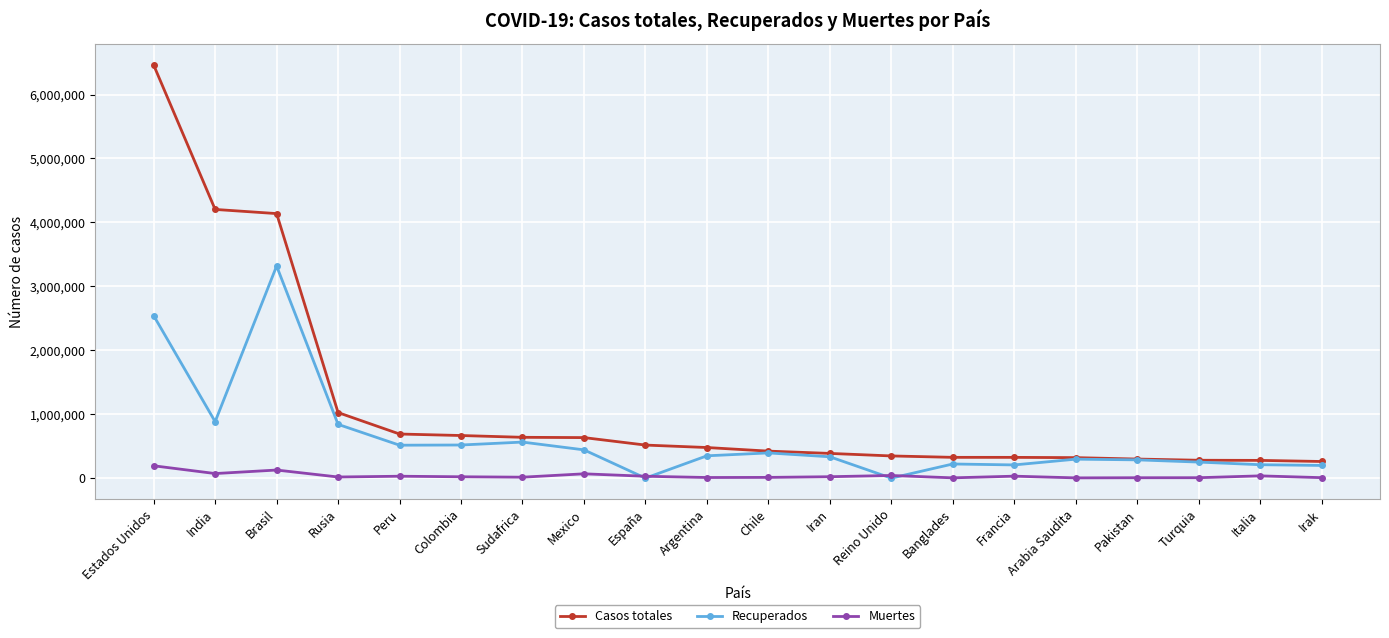

How many data points in Recuperados are less than 349132?

10